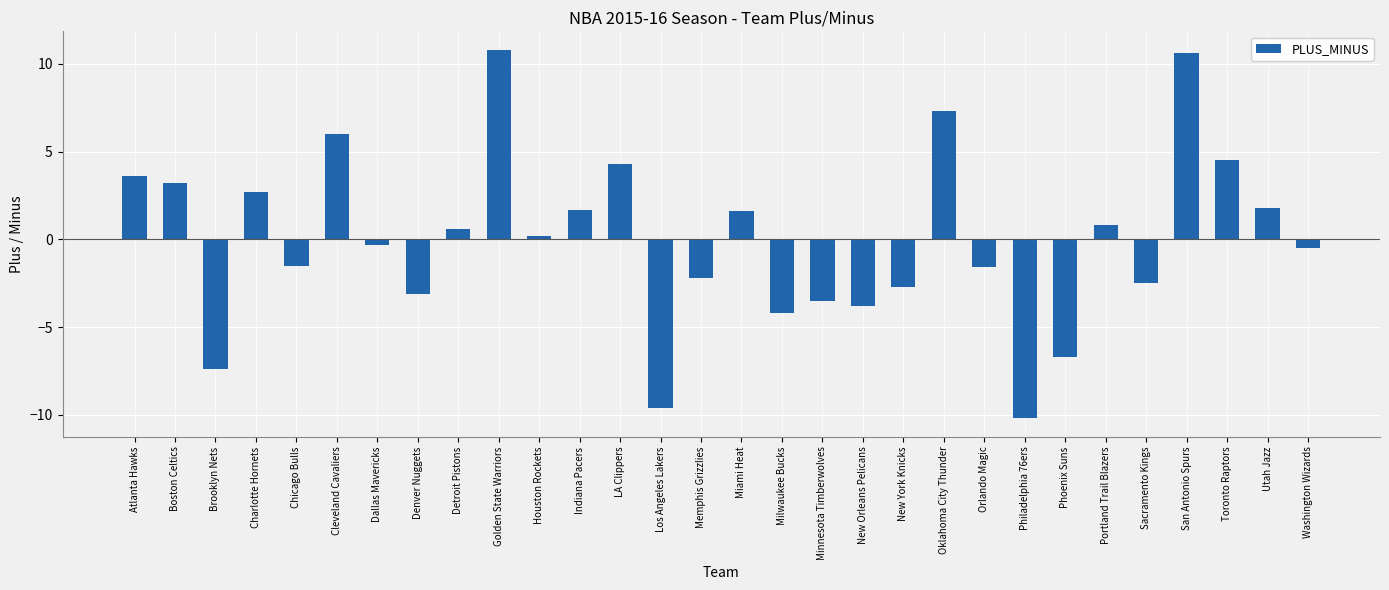

What is the change in value from Brooklyn Nets to Golden State Warriors?

+18.2